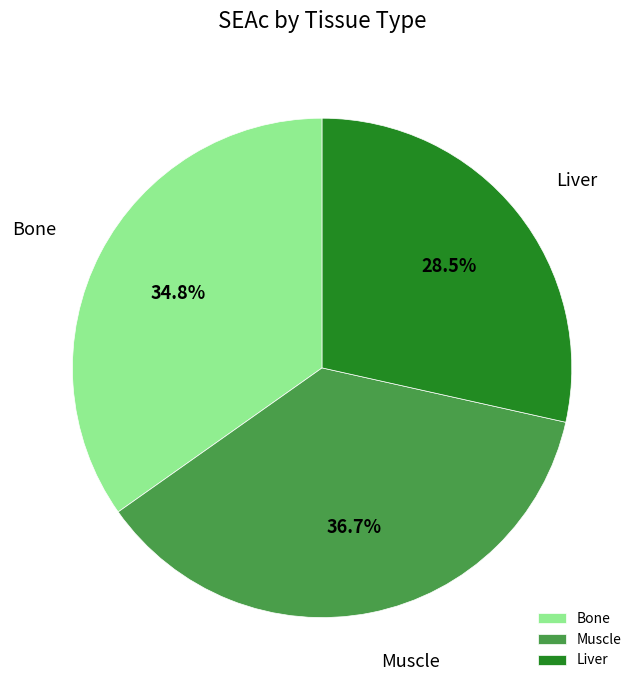

Between Muscle and Bone, which is larger?

Muscle